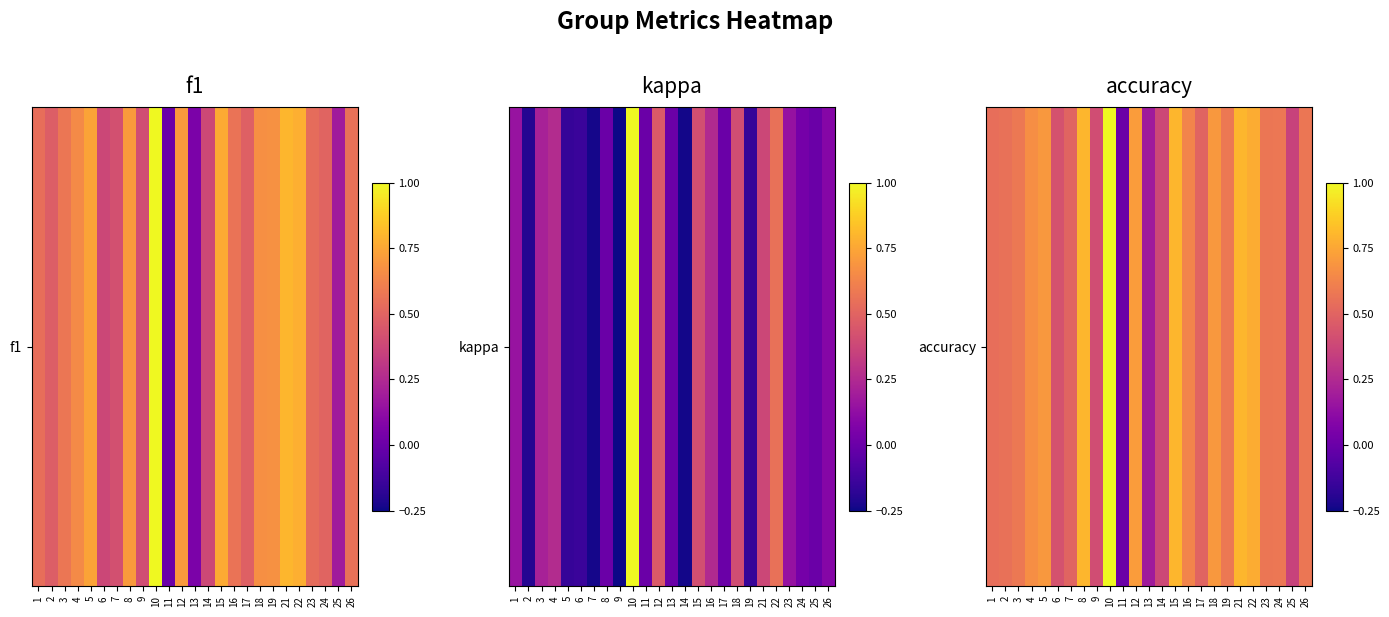

The value at 3 is 0.6. True or false?

True